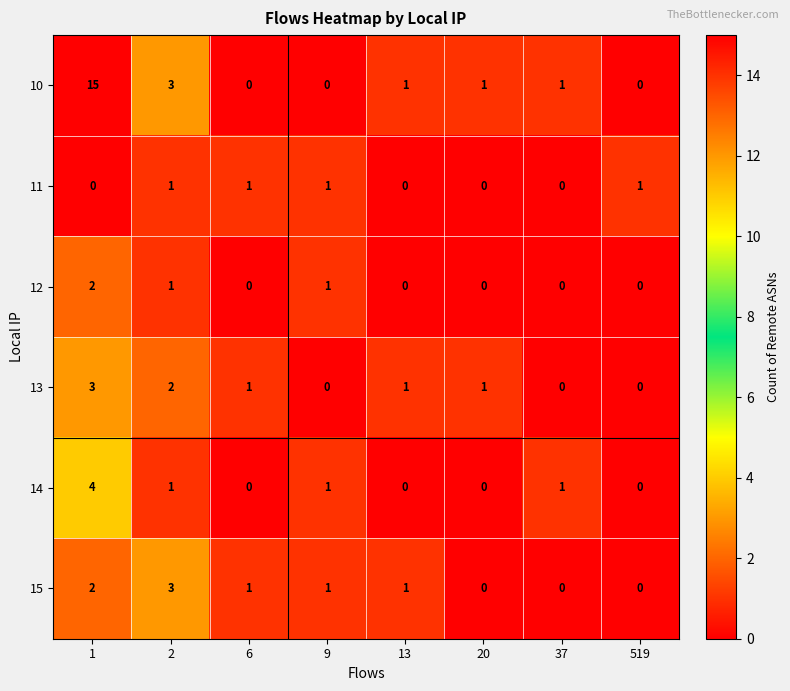

Between 1 and 519, which series saw the biggest shift?

10